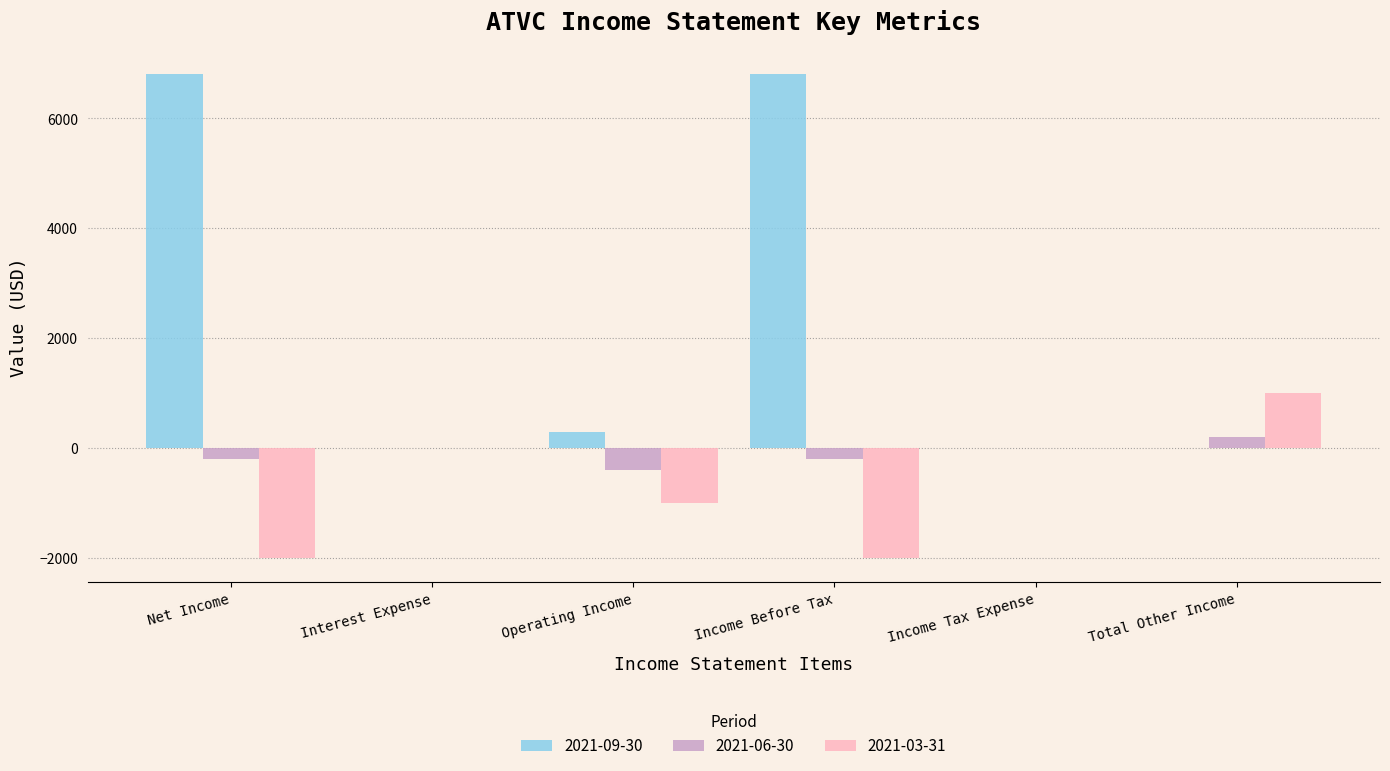

Which series has the largest total across all categories?

2021-09-30